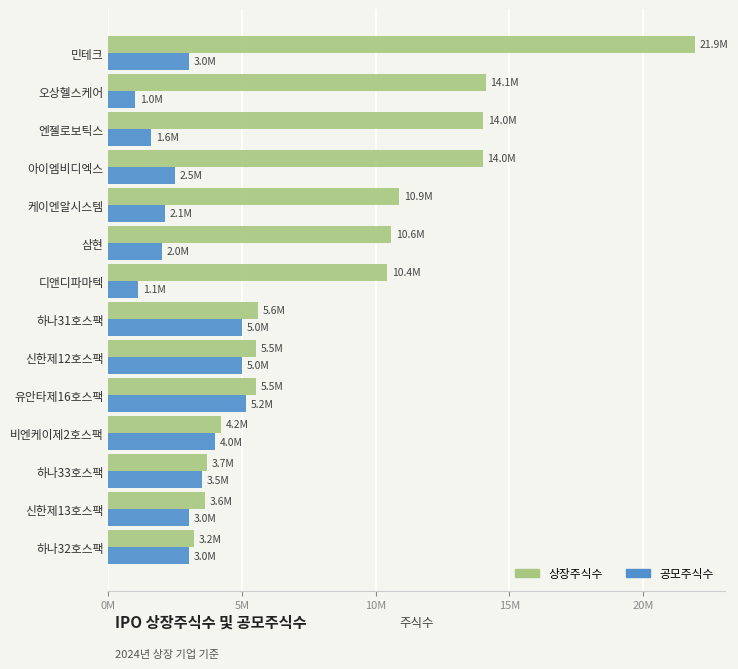

What are all the series names shown in the legend?

상장주식수, 공모주식수